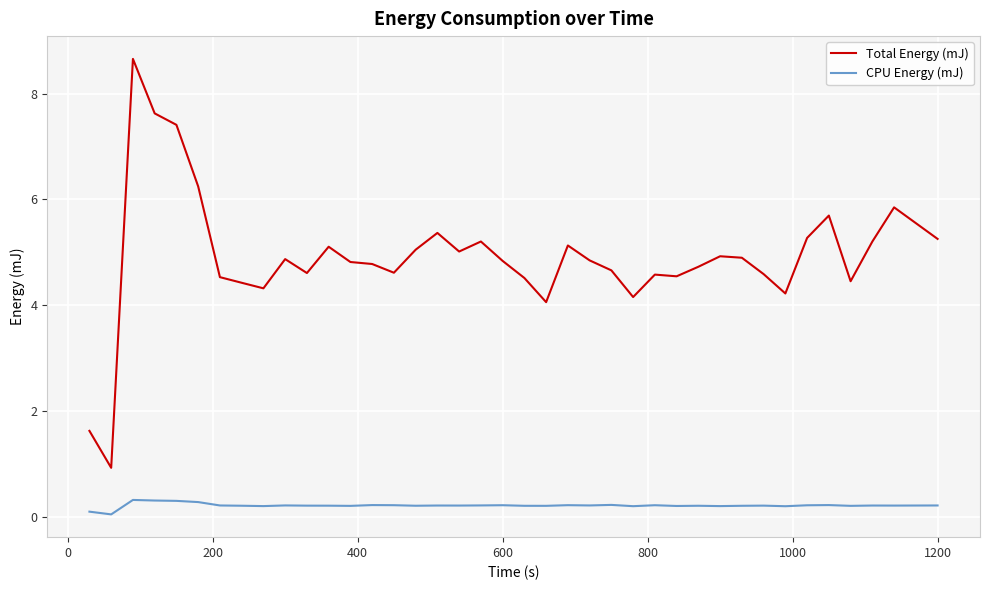

Which series has the widest spread of values?

Total Energy (mJ)